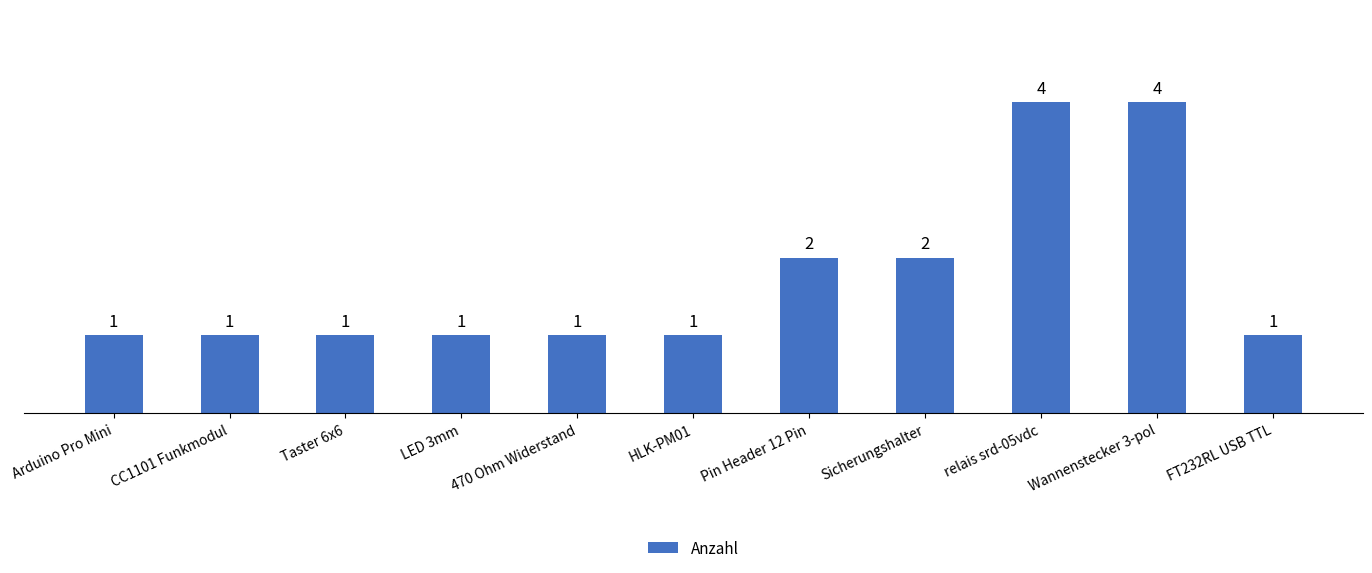

Approximately how many times larger is the value at Pin Header 12 Pin compared to Sicherungshalter?

1.0